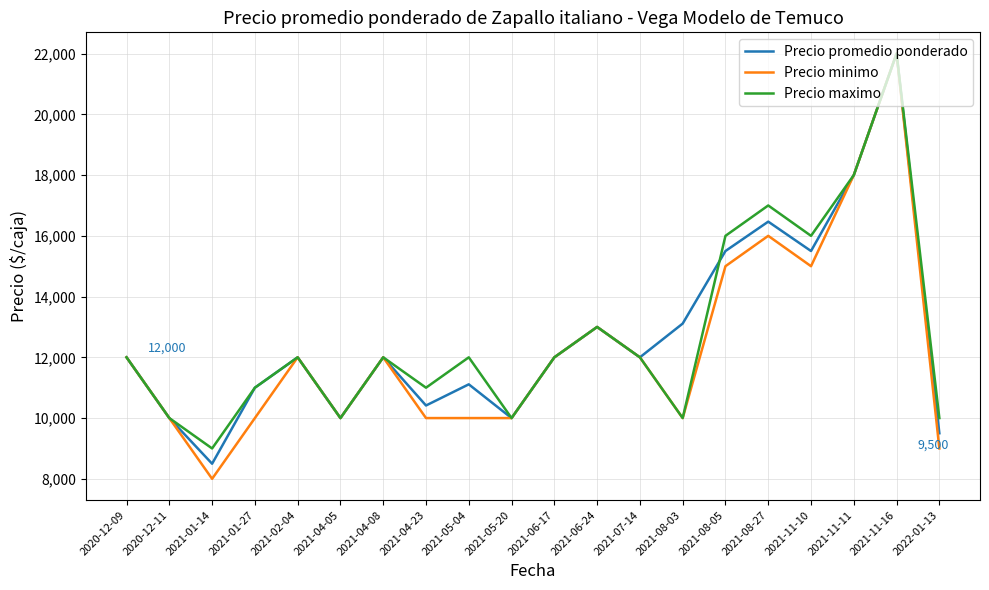

Where is the first local minimum for Precio promedio ponderado?

2021-01-14